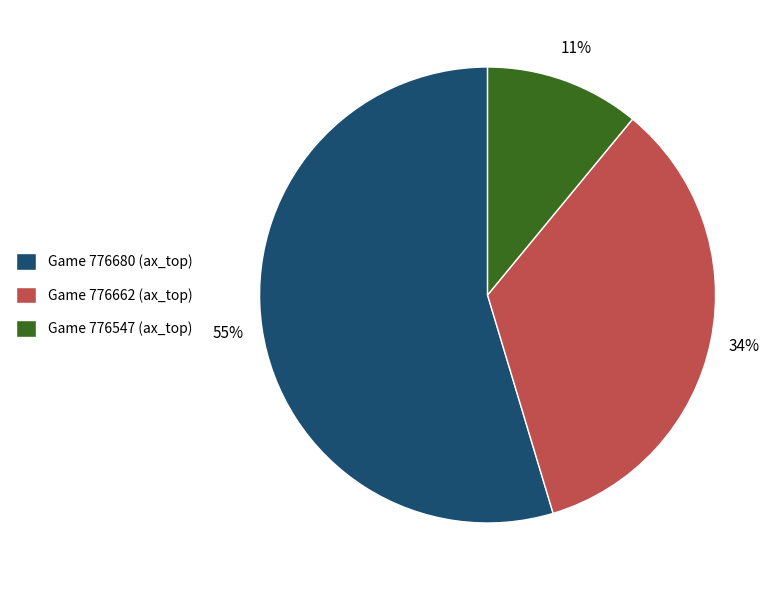

Which category accounts for the majority?

Game 776680 (ax_top)